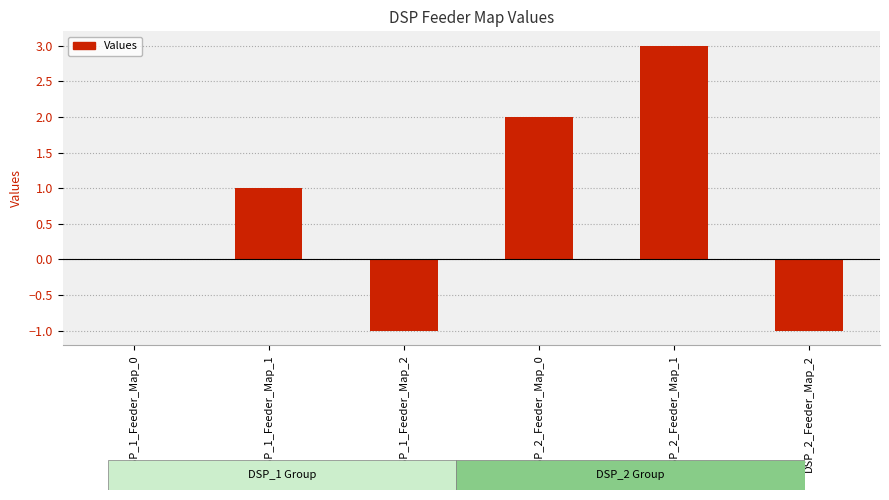

Are the bars horizontal?

No